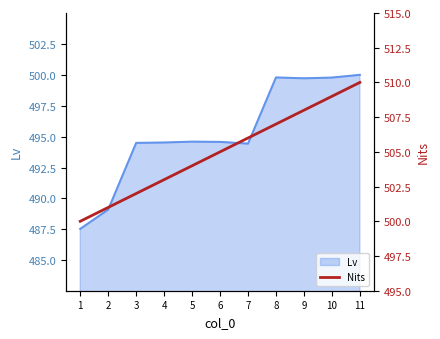

The value of Lv at 1 is 487.5. True or false?

True